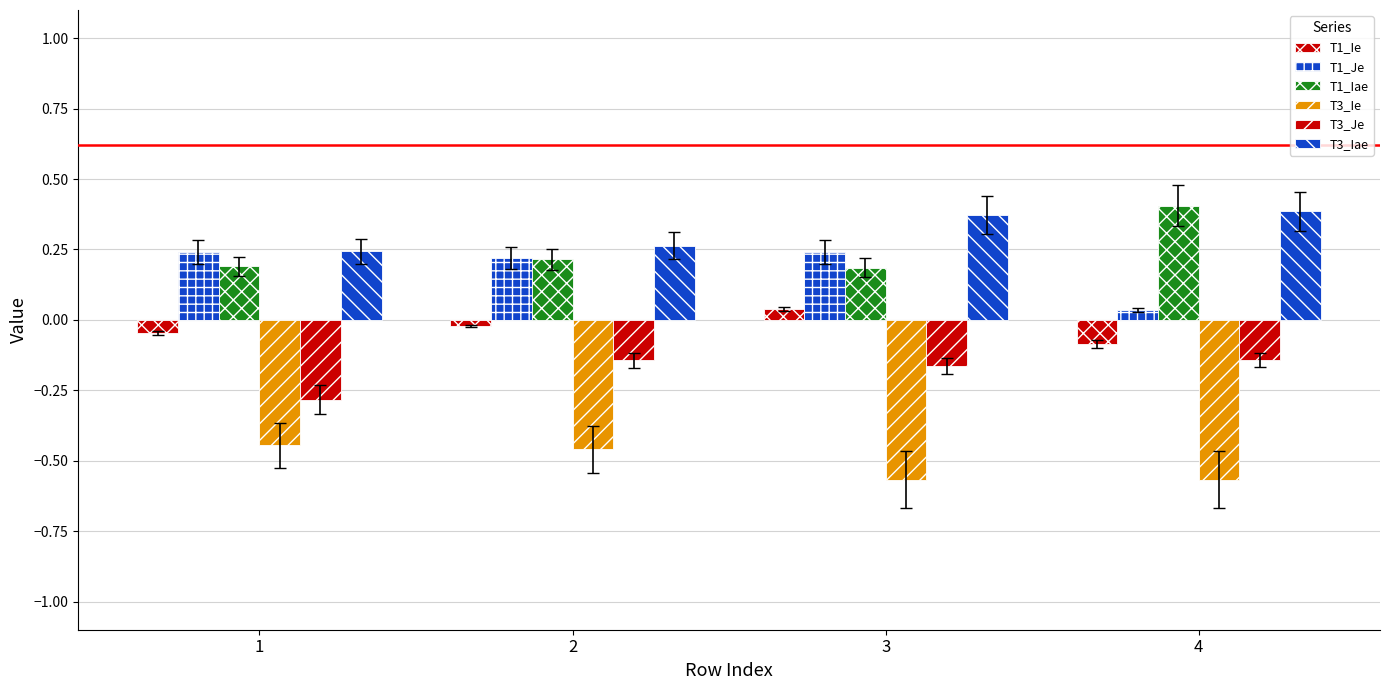

Between 2 and 4, which is larger?

2